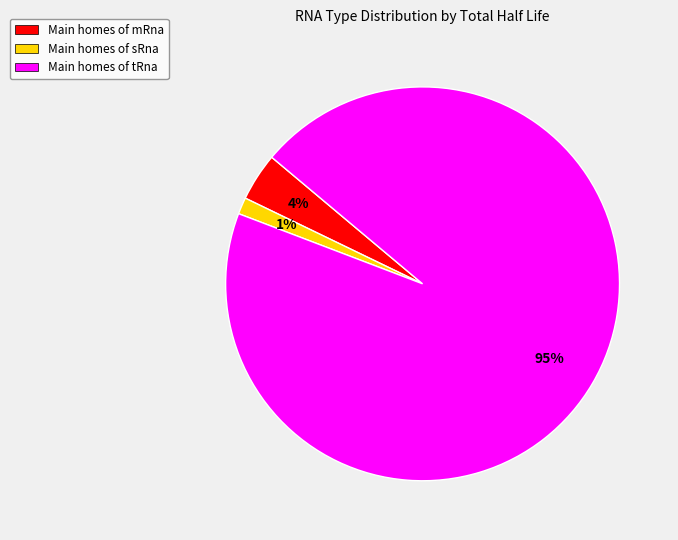

The Main homes of tRna slice represents 95% of the pie. True or false?

True